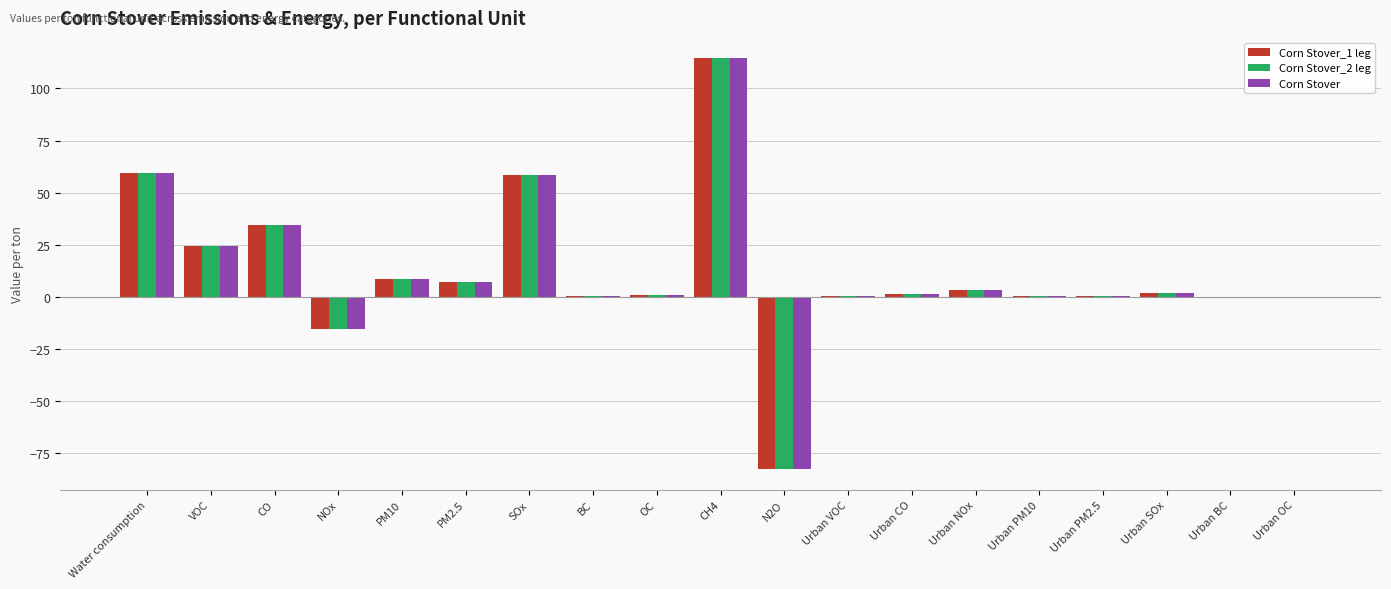

What is the approximate value of Corn Stover at NOx?

-15.4